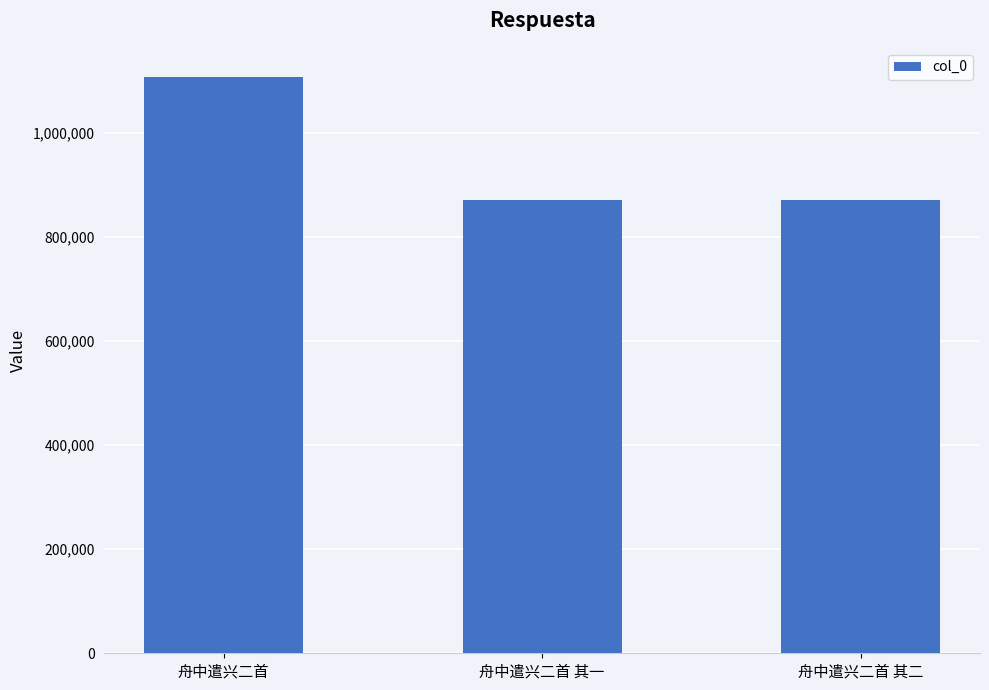

True or false: the data shows 871131 at 舟中遣兴二首 其二.

True